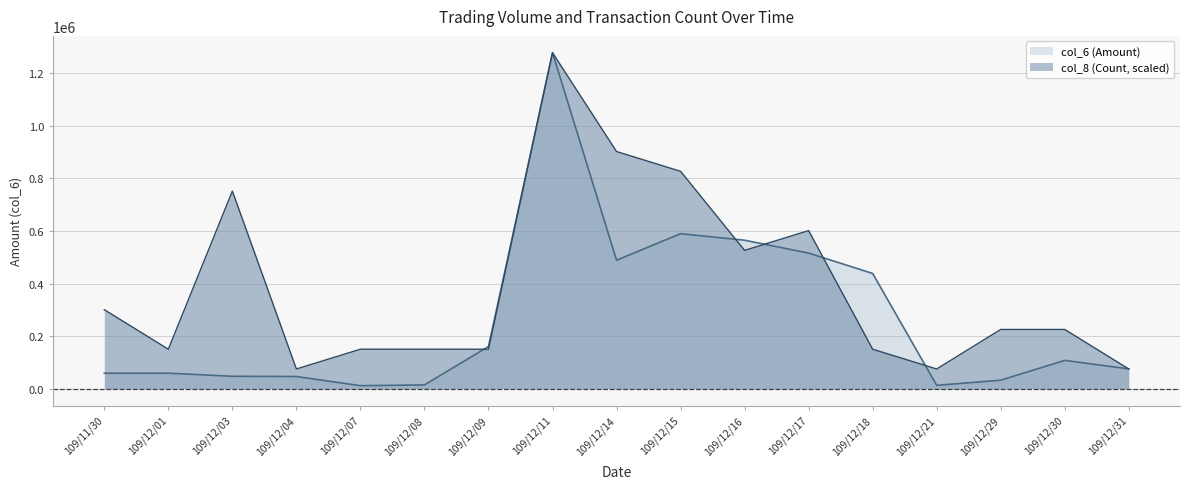

Which series has the widest spread of values?

col_6 (Amount)